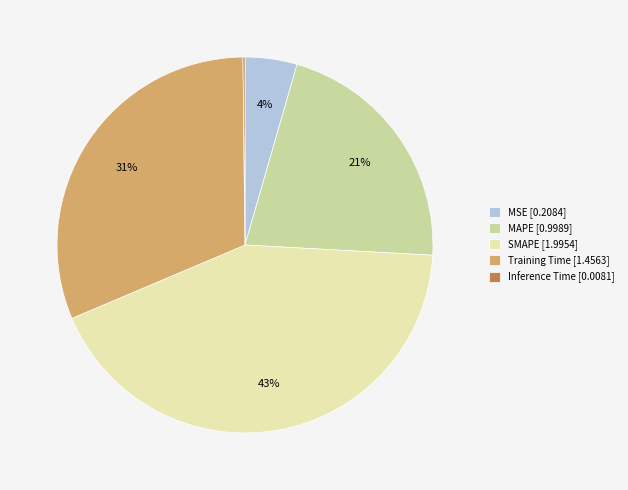

How many segments does this pie chart have?

5